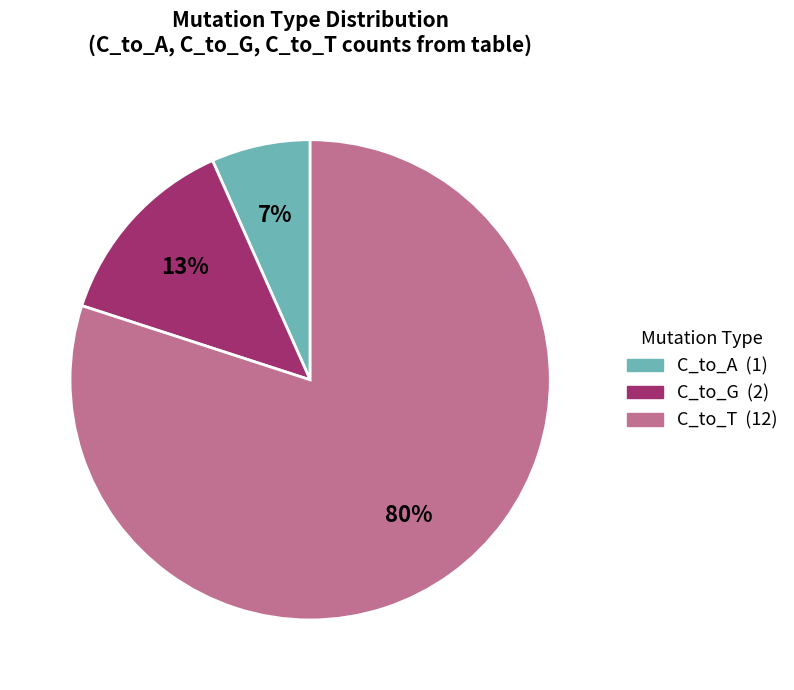

Is there any slice that represents more than half of the pie?

Yes